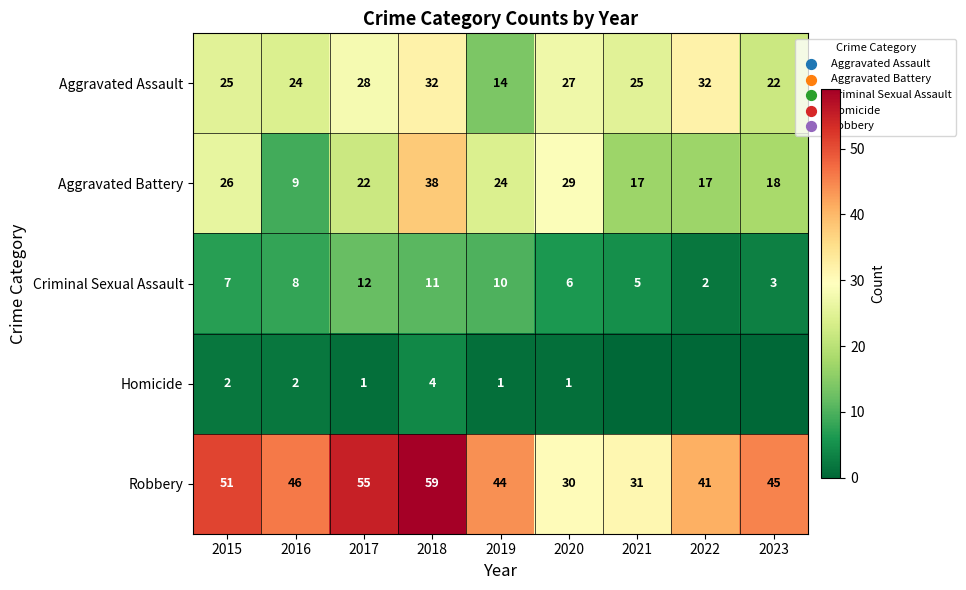

Count the number of data series in this chart.

5